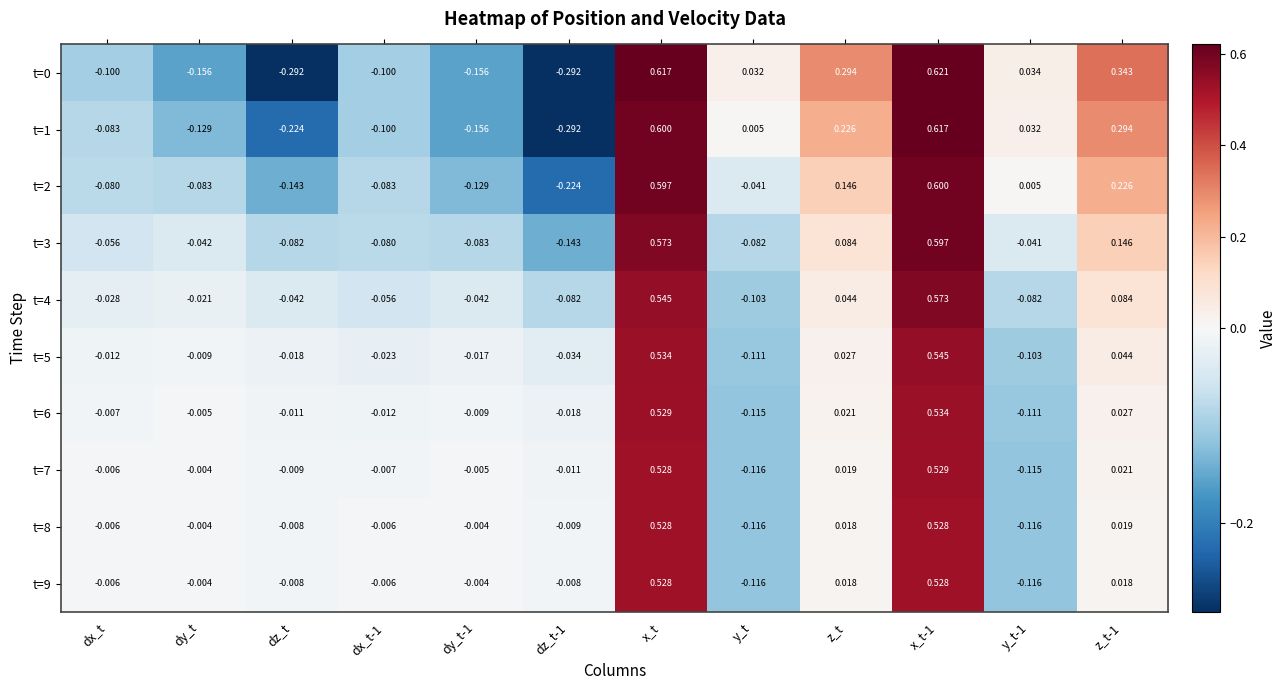

Is the value of t=0 at z_t greater than the value of t=5 at x_t-1?

No